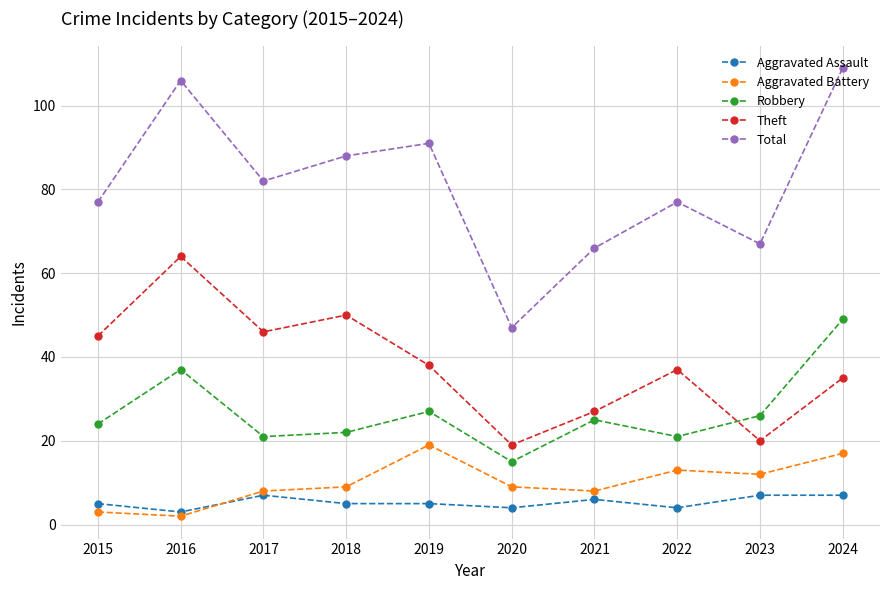

How many times do Theft and Robbery cross each other?

1